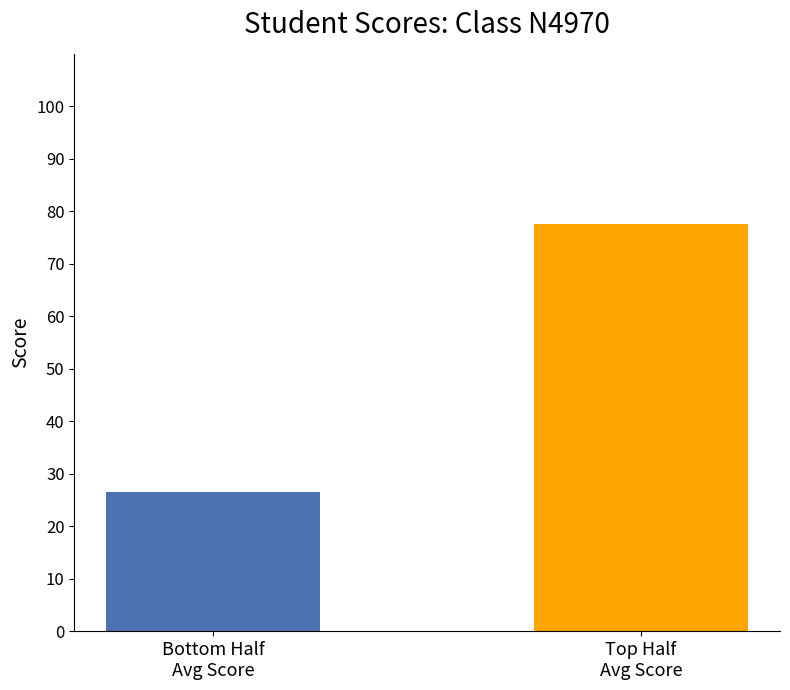

What is the sum of all values?

104.1